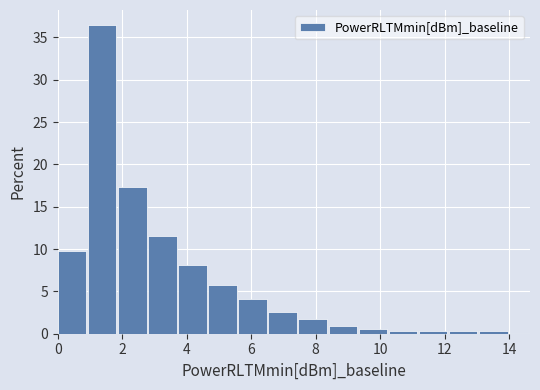

Reading left to right, list every bar in this chart as the range it spans on the x-axis followed by its height. Neither the bar edges nor the heights are printed on the chart, so give them approximately, as read against the axes.

0.0 to 1.0: 10.0
1.0 to 1.8: 36.5
1.8 to 2.8: 17.5
2.8 to 3.8: 11.5
3.8 to 4.6: 8.0
4.6 to 5.6: 6.0
5.6 to 6.6: 4.0
6.6 to 7.4: 2.5
7.4 to 8.4: 1.5
8.4 to 9.4: 1.0
9.4 to 10.2: 0.5
10.2 to 11.2: under 0.5
11.2 to 12.2: under 0.5
12.2 to 13.0: under 0.5
13.0 to 14.0: under 0.5